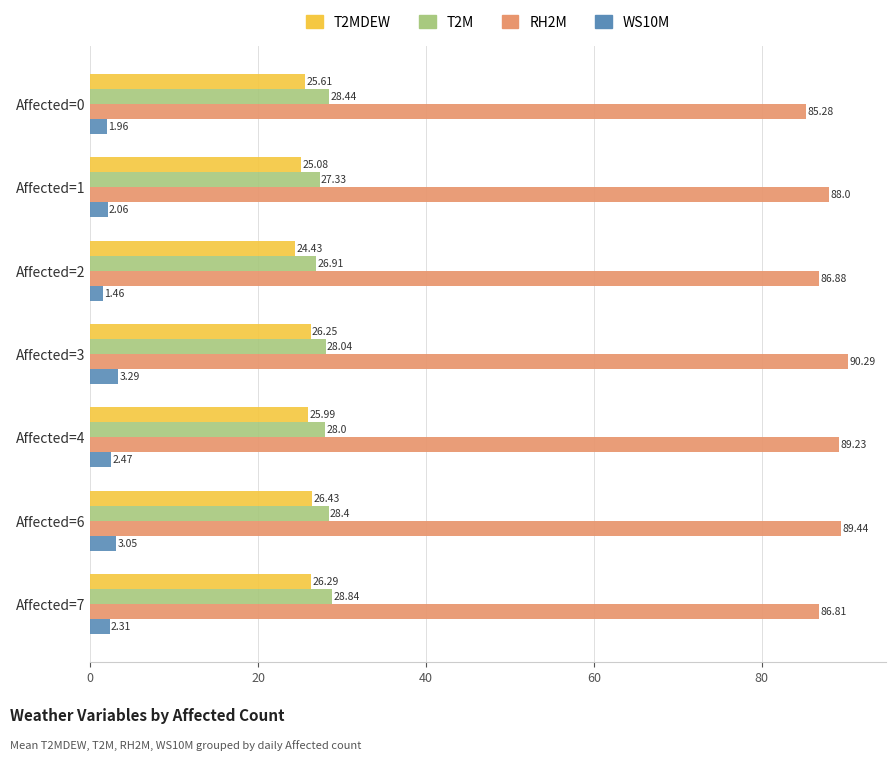

What are all the series names shown in the legend?

T2MDEW, T2M, RH2M, WS10M